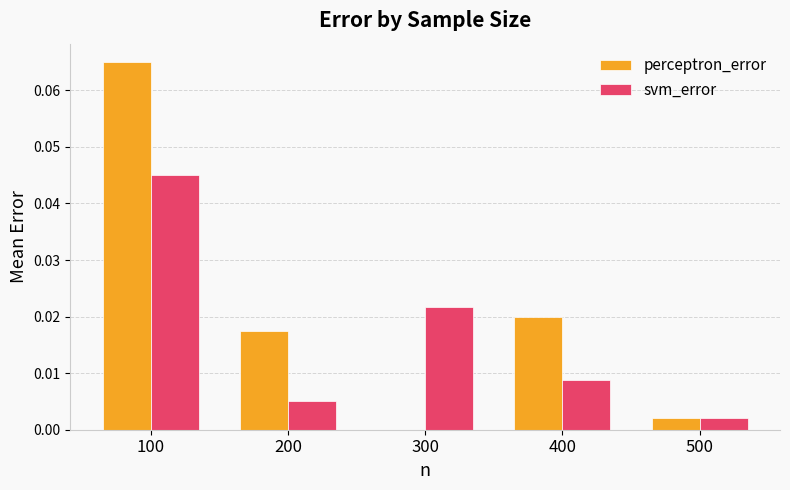

The value of perceptron_error at 200 is 0.0. True or false?

True